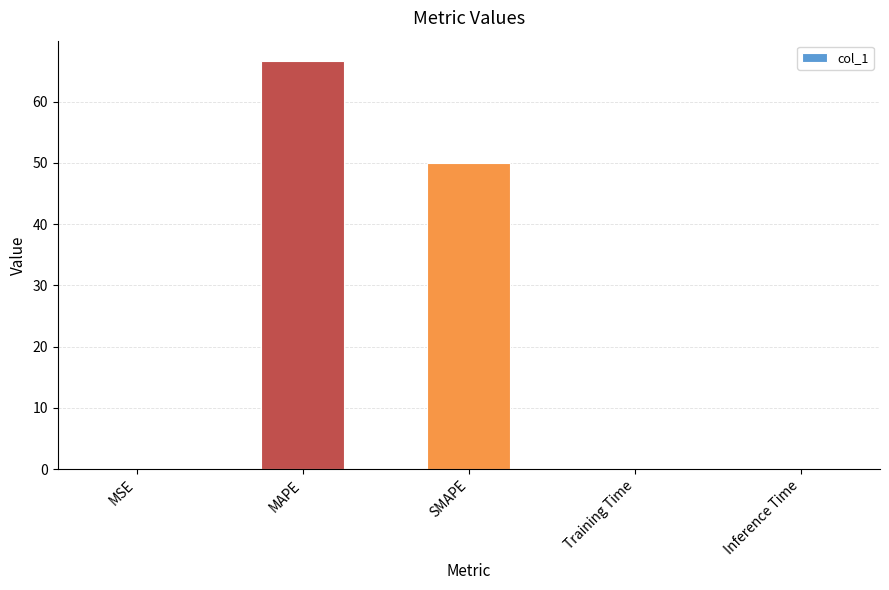

True or false: the data shows 101.0 at MAPE.

False